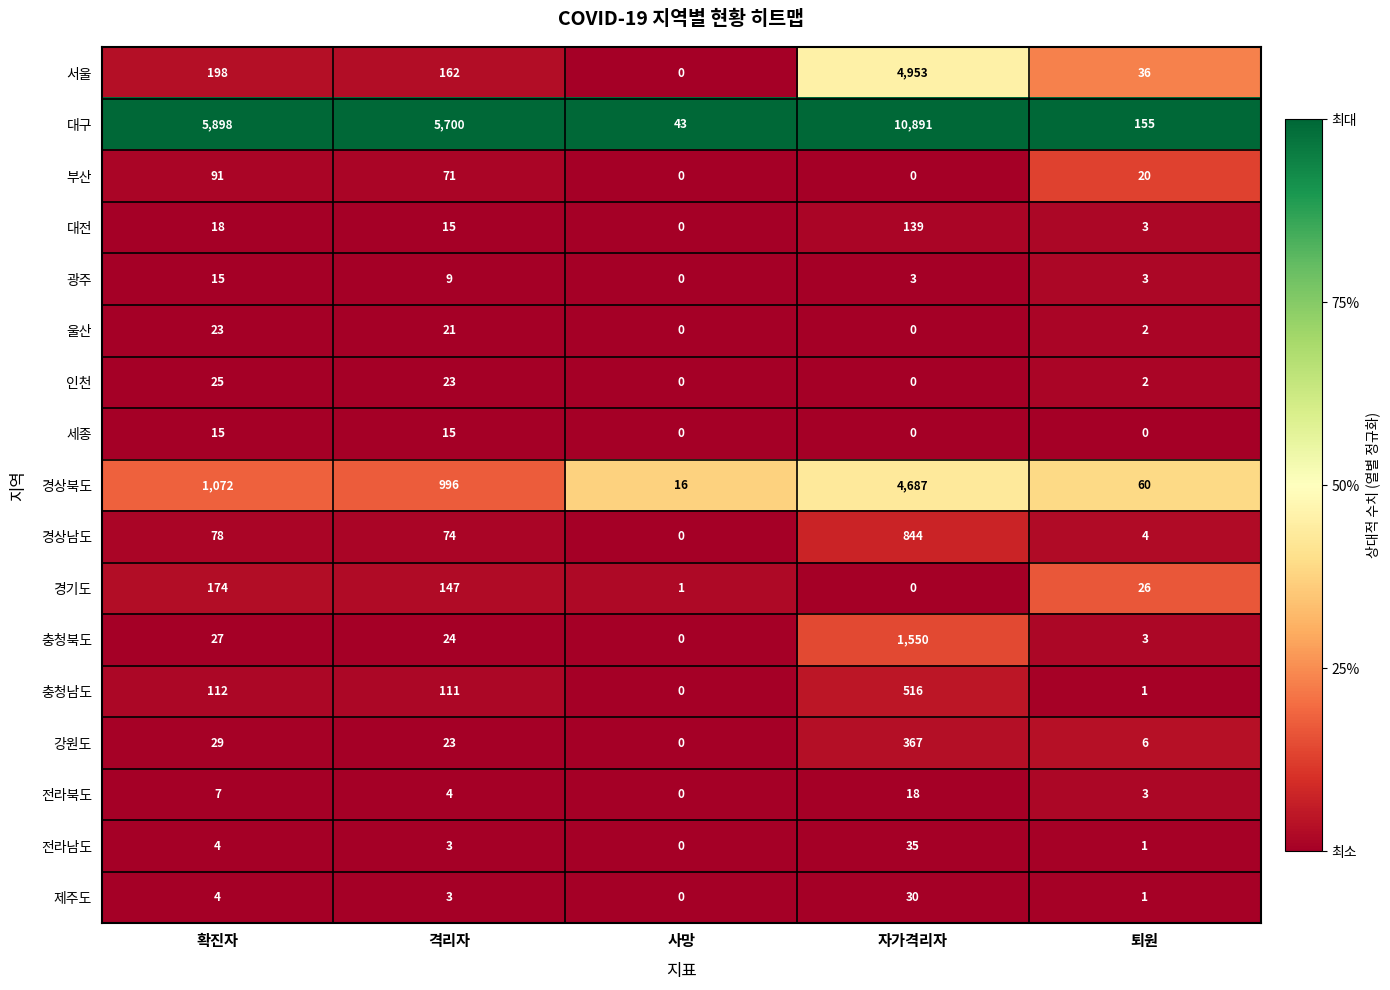

At how many categories does at least one series exceed 5330?

3